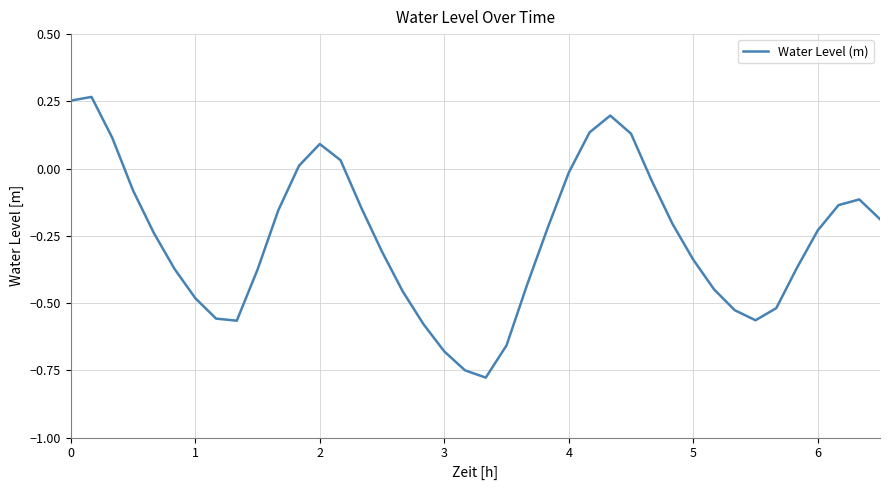

What is the sum of all values?

-10.3